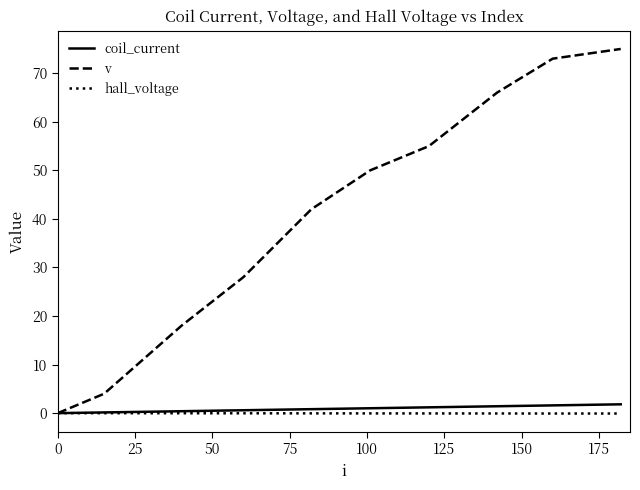

Which series has the largest range (max minus min)?

v